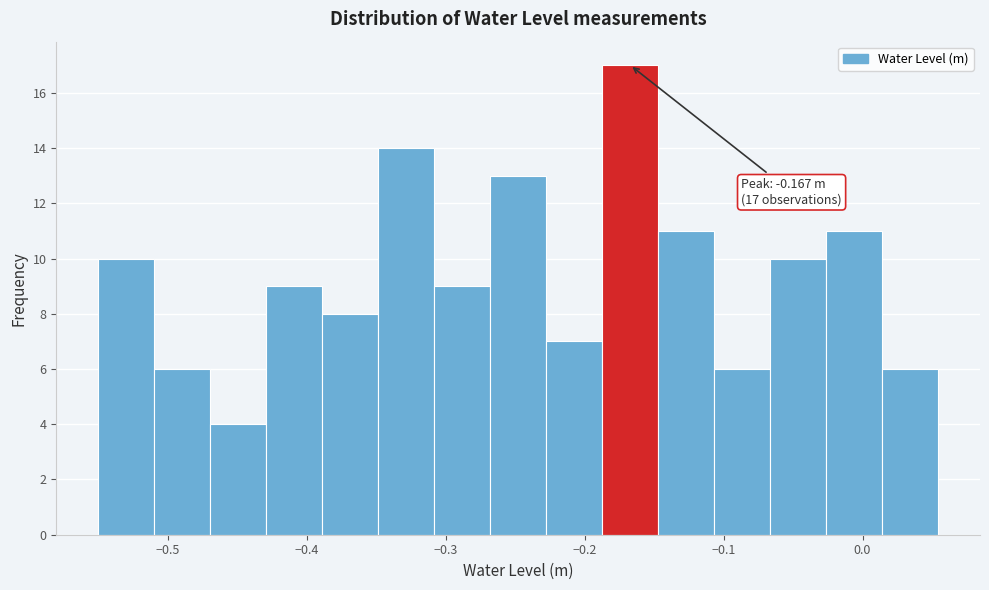

Over which range of the x-axis is the bar tallest?

-0.19 to -0.15